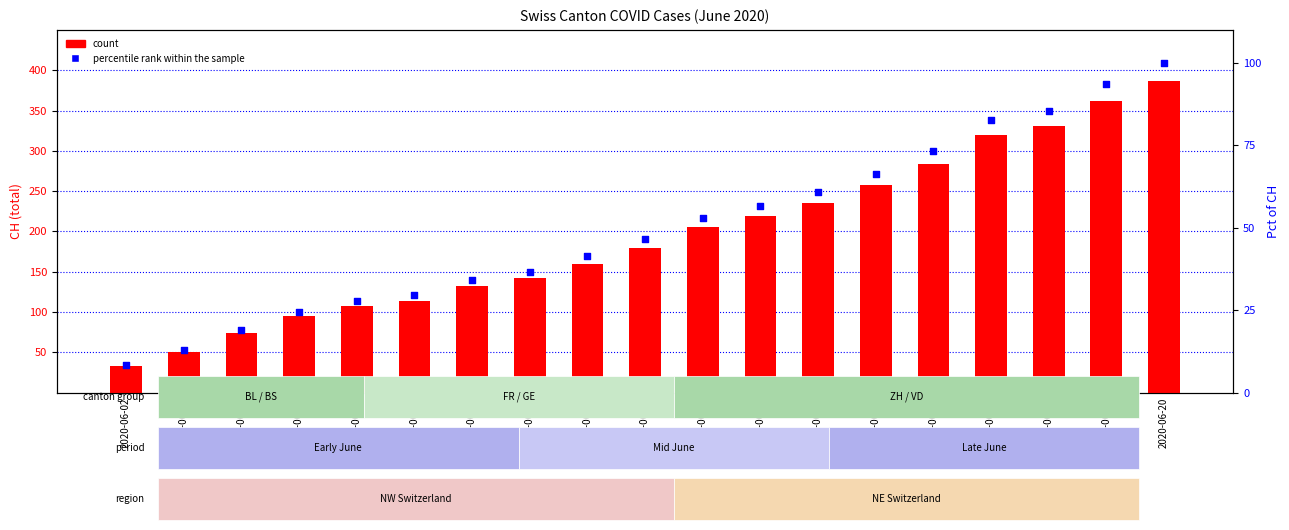

What are all the series names shown in the legend?

count, percentile rank within the sample